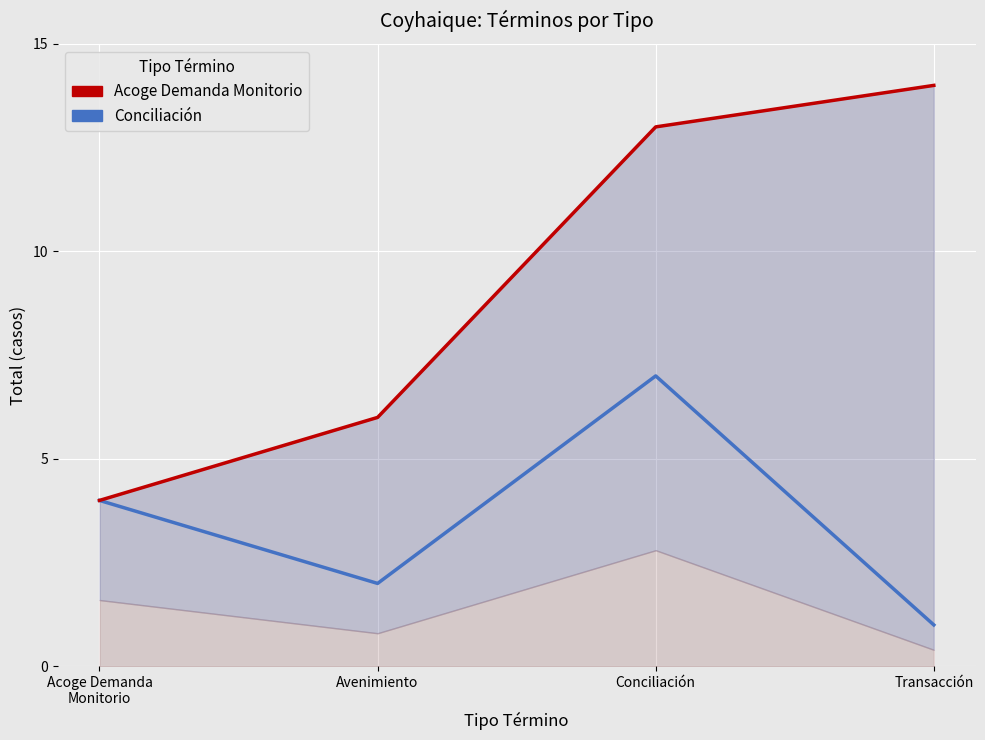

Where is Acoge Demanda Monitorio nearest to the value 9?

Avenimiento